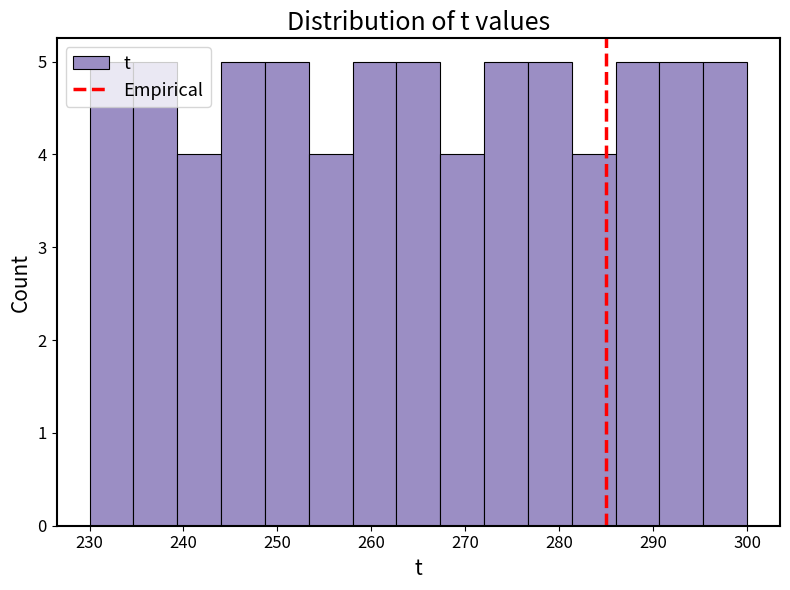

Reading left to right, transcribe this chart: for each bar, give the range it covers on the x-axis and its height. Neither the bar edges nor the heights are printed on the chart, so give them approximately, as read against the axes.

230 to 235: 5
235 to 239: 5
239 to 244: 4
244 to 249: 5
249 to 253: 5
253 to 258: 4
258 to 263: 5
263 to 267: 5
267 to 272: 4
272 to 277: 5
277 to 281: 5
281 to 286: 4
286 to 291: 5
291 to 295: 5
295 to 300: 5